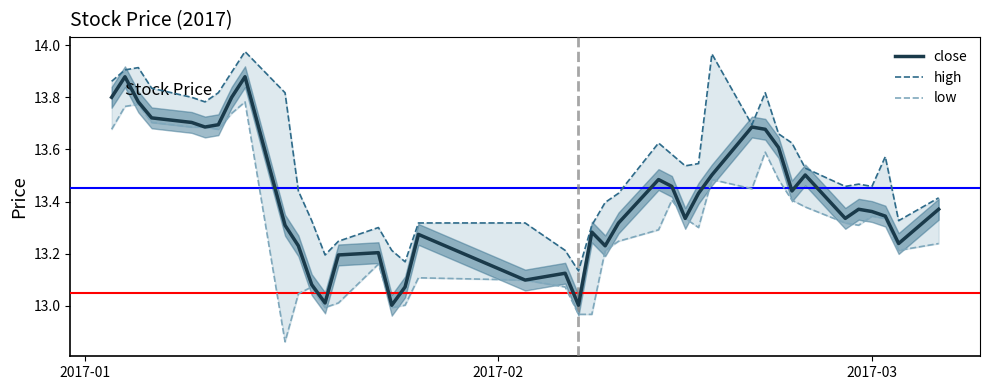

True or false: low and close cross at least once.

False